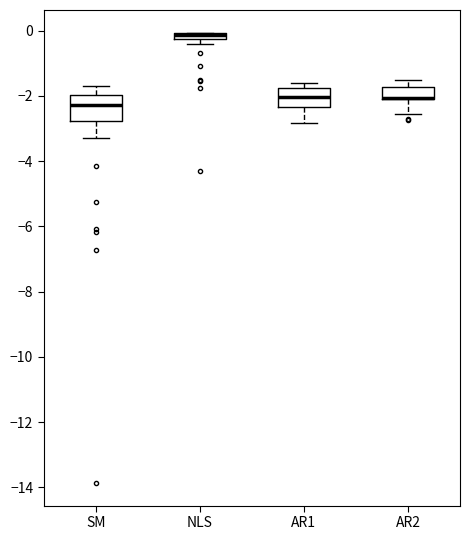

Which box is the tallest, from its lower edge to its upper edge?

SM